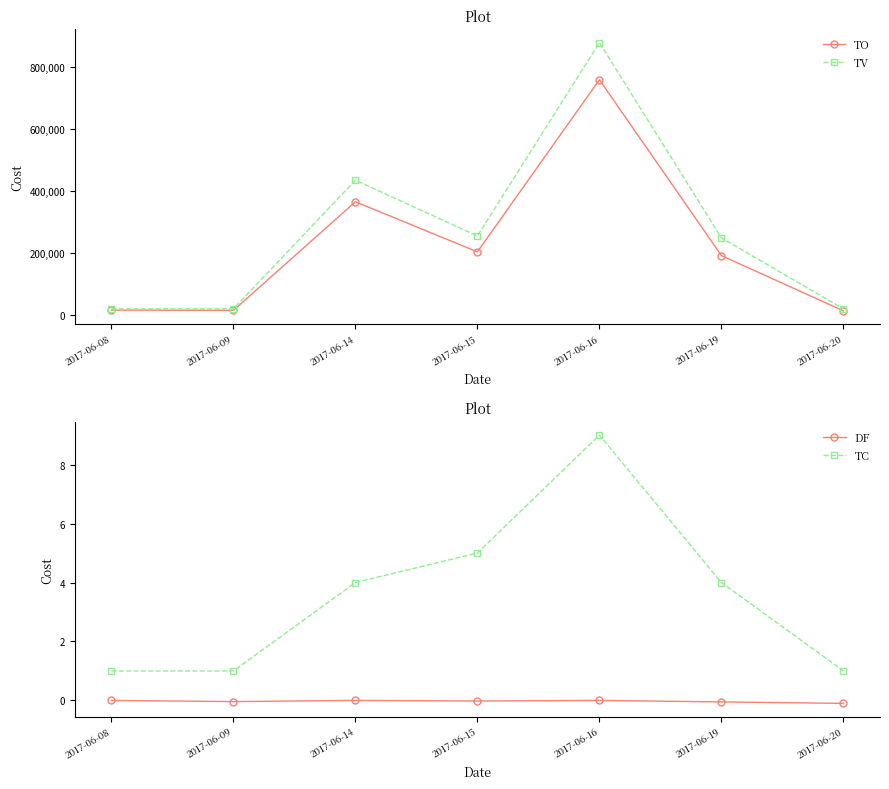

What is the sum of all TV values?

1878000